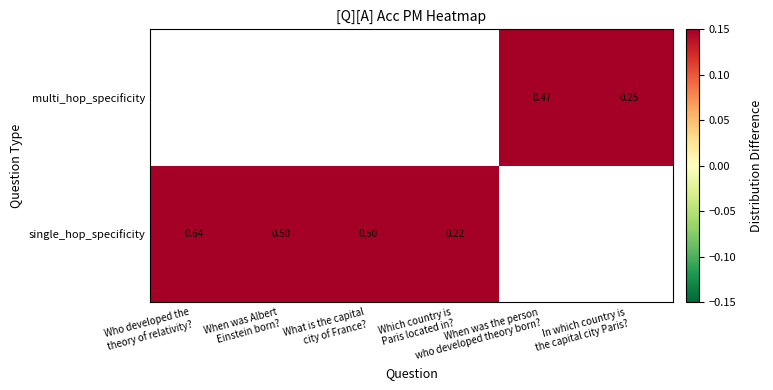

The multi_hop_specificity series shows 0.1 at In which country is the capital city Paris?. True or false?

False